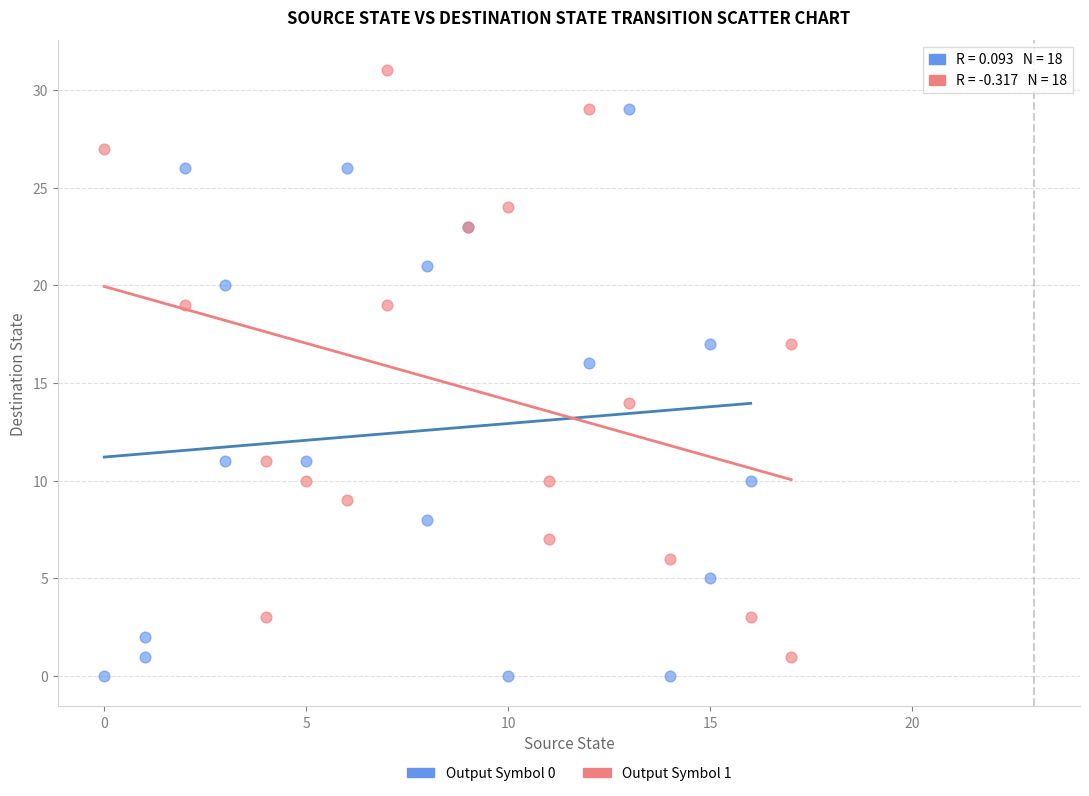

Which series reaches the maximum Y coordinate?

Output Symbol 1